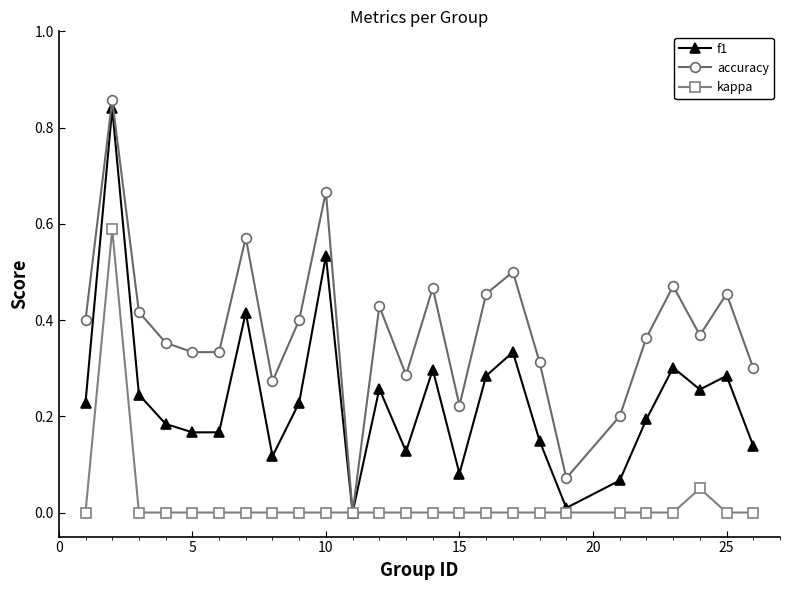

Does the chart display data point markers on the line(s)?

Yes